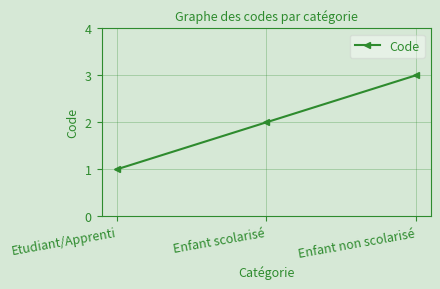

The chart shows a value of 1 at Enfant scolarisé. True or false?

False